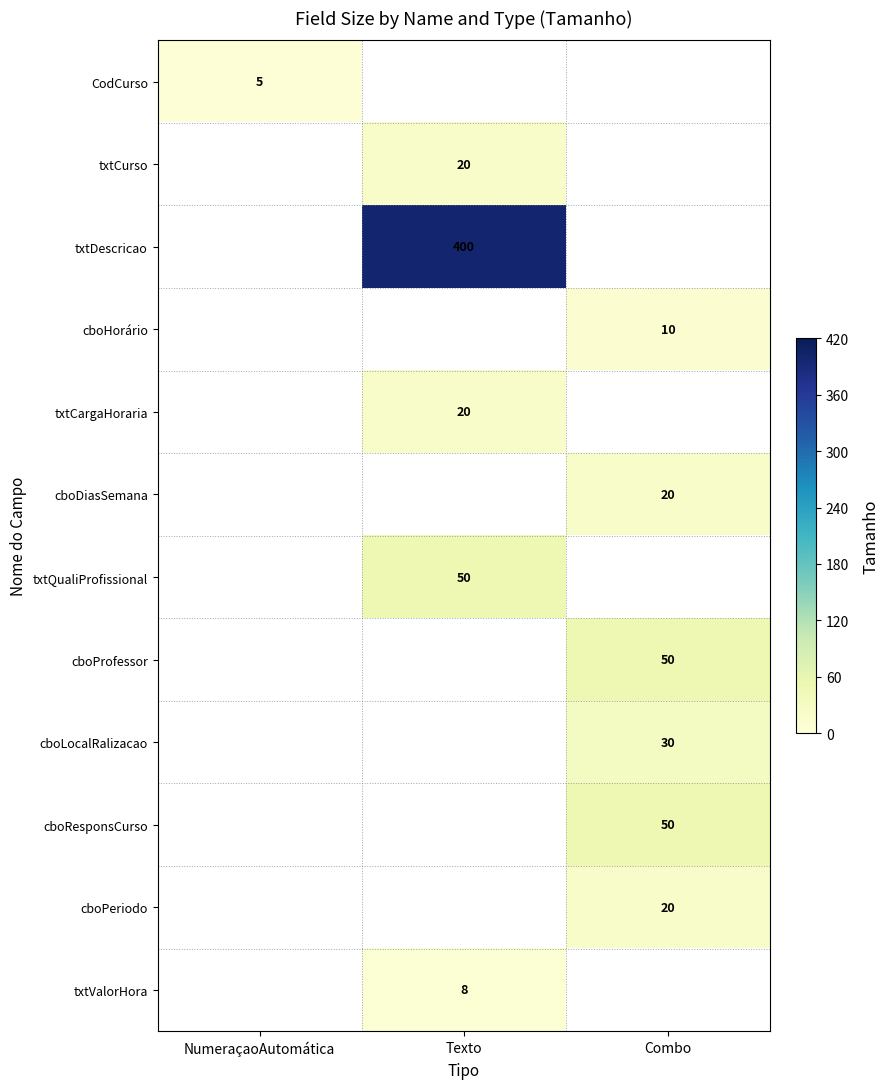

Is it true that txtDescricao equals 400 at Texto?

True